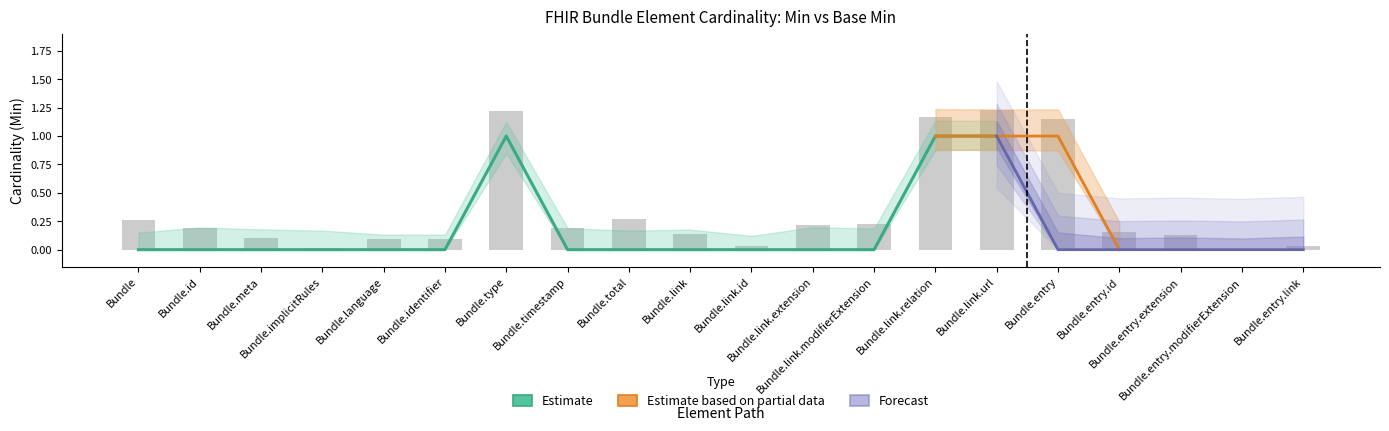

What is the change in value from Bundle.link.id to Bundle.entry?

+1.1